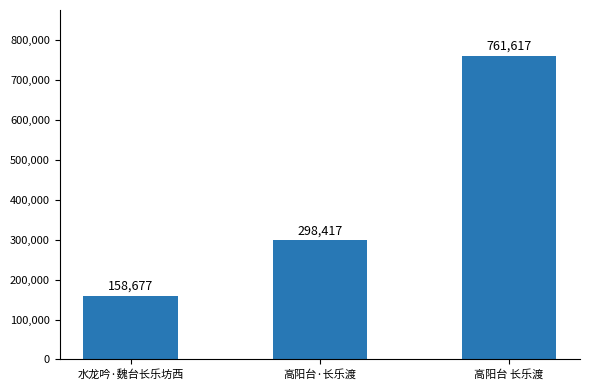

What is the smallest value displayed?

158677